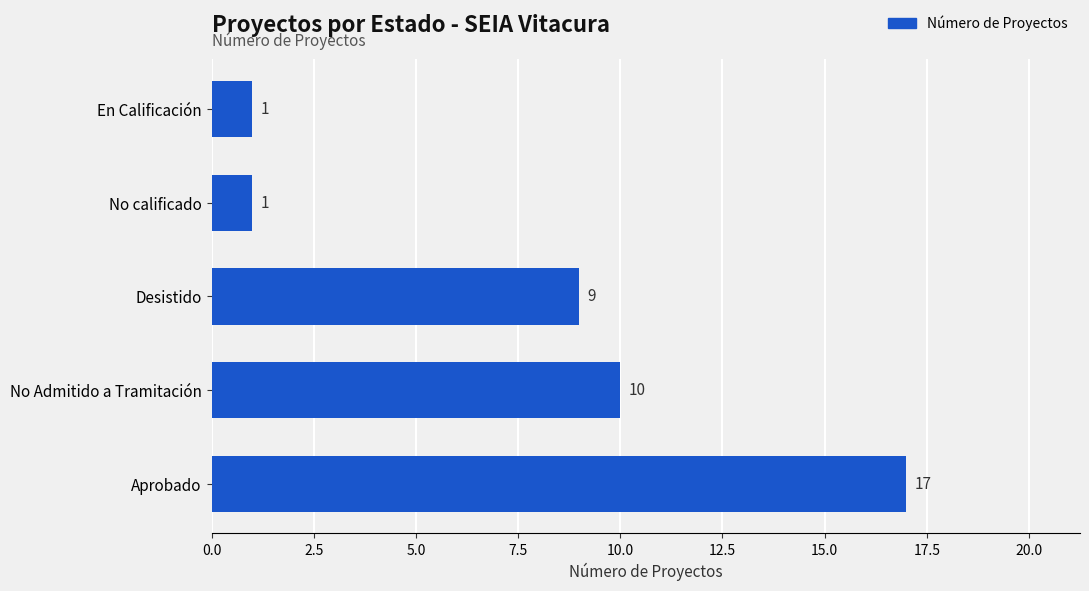

Is it true that the value at No Admitido a Tramitación is 10?

True